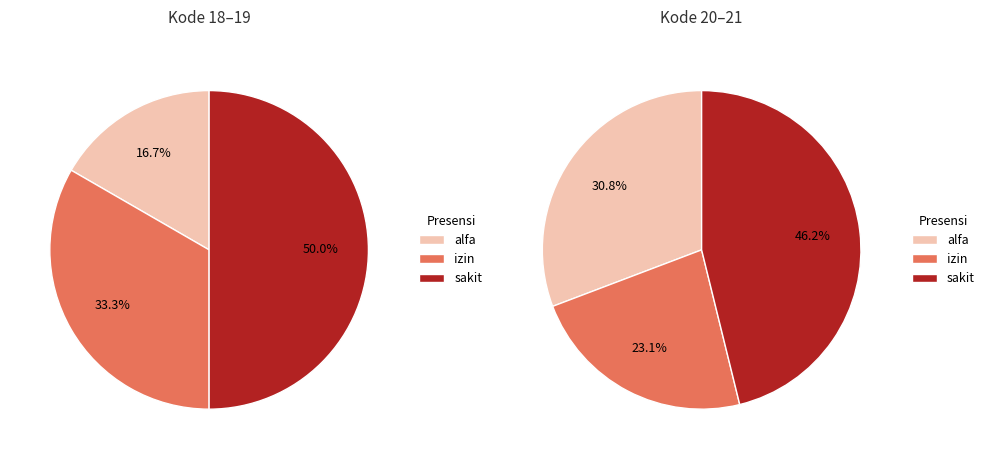

Which series has the widest spread of values?

alfa